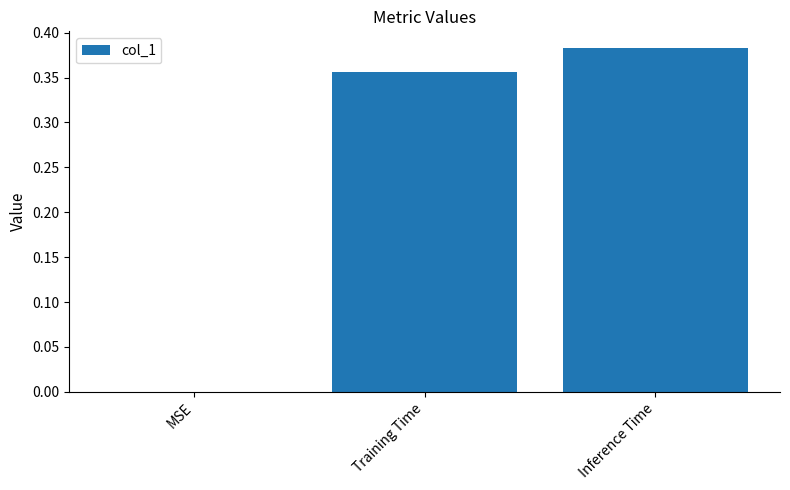

What is the change in value from MSE to Training Time?

+0.4